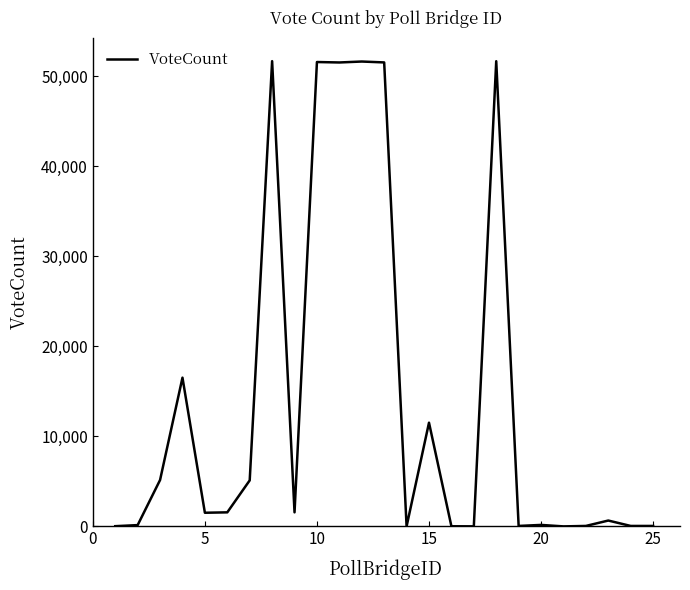

What is the greatest value displayed?

51656